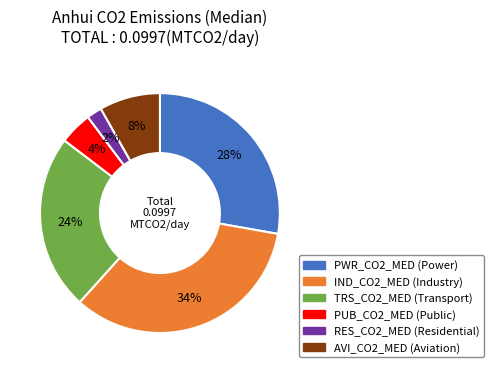

Which slice is the smallest?

RES_CO2_MED